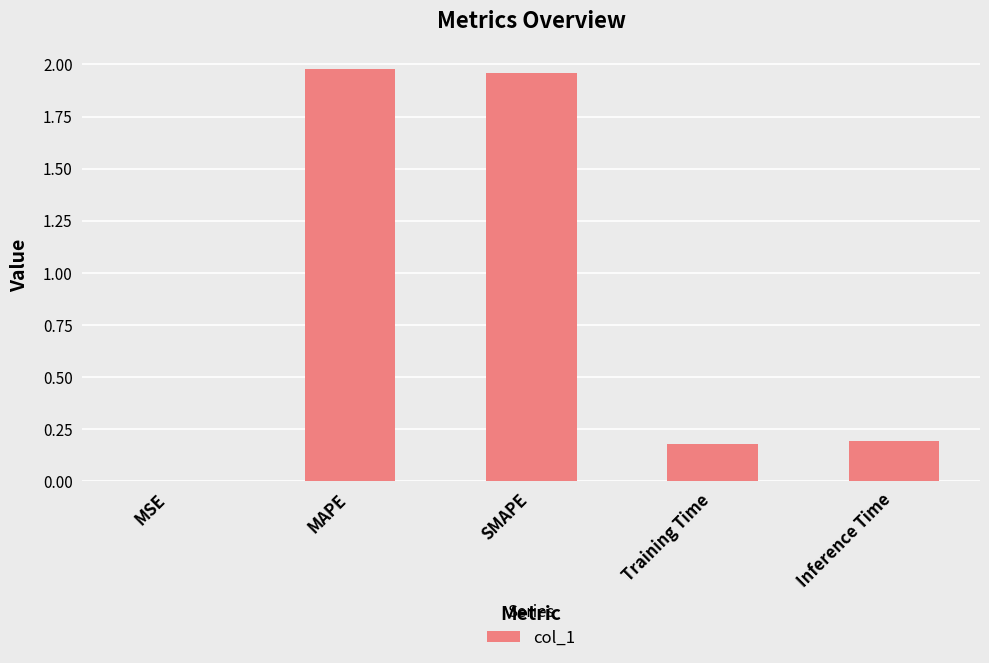

The chart shows a value of 3.2 at SMAPE. True or false?

False